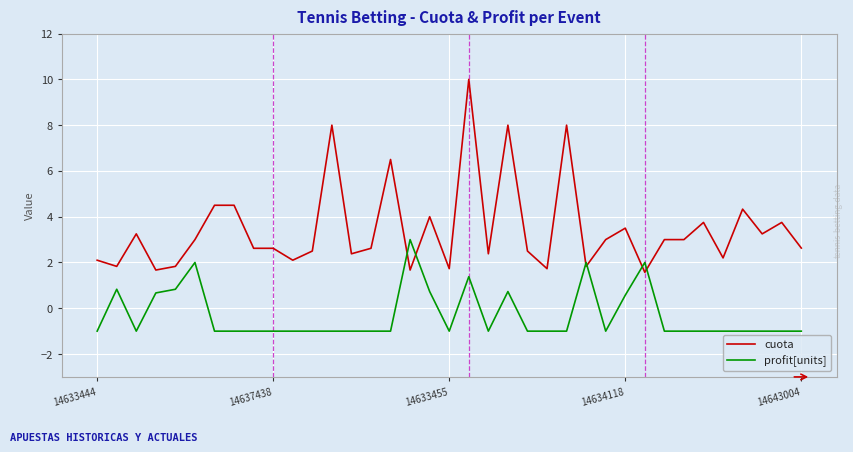

List the series in order of their peak value, lowest first.

profit[units], cuota